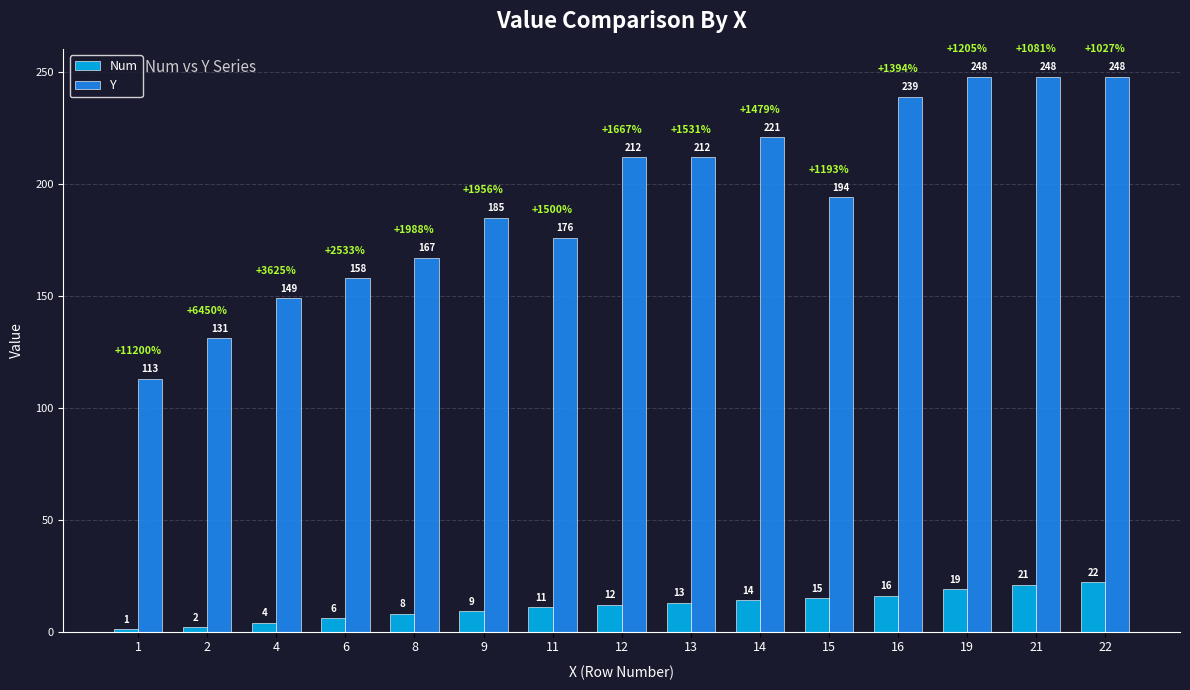

How many bars are there in each group?

2